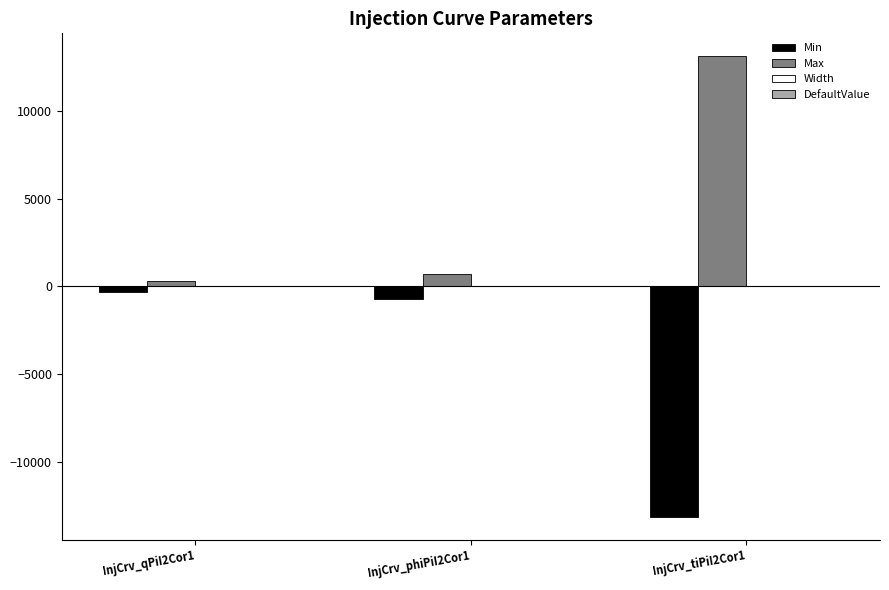

Which category has the highest value across all series?

InjCrv_tiPiI2Cor1